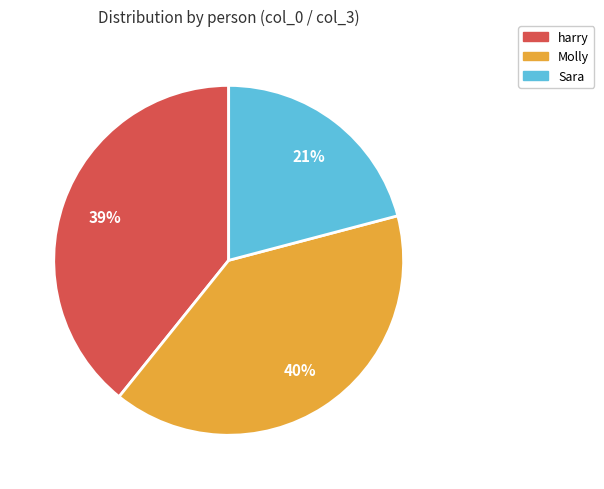

Combined, do harry and Sara account for over 50%?

Yes